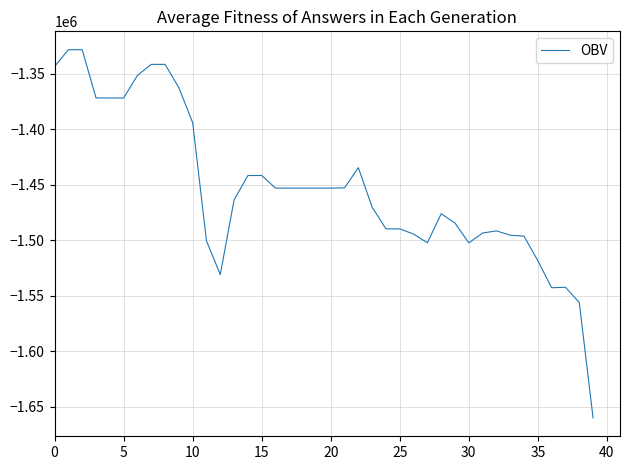

How many values are below -1453007?

25